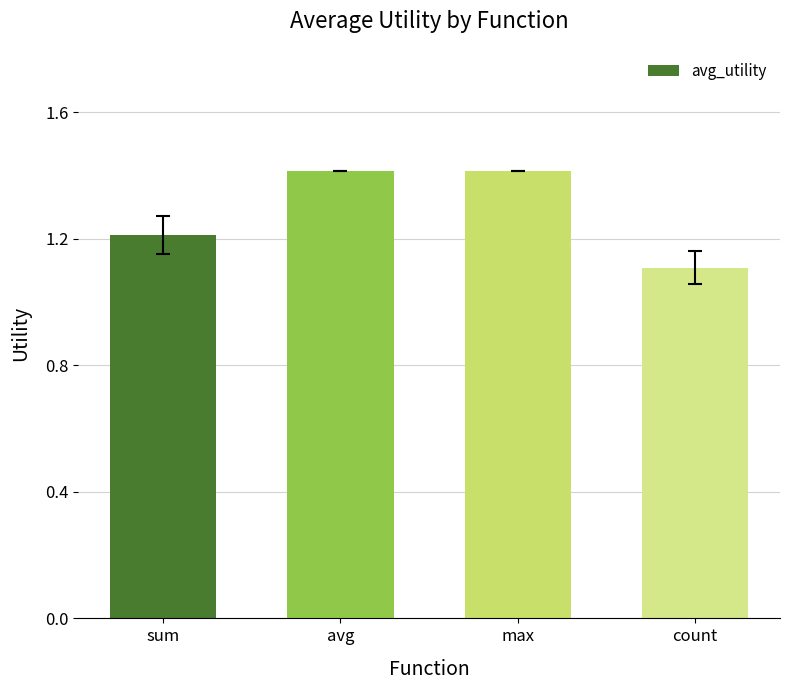

Reading right to left, transcribe all the data shown in this chart.

1.1	1.4	1.4	1.2